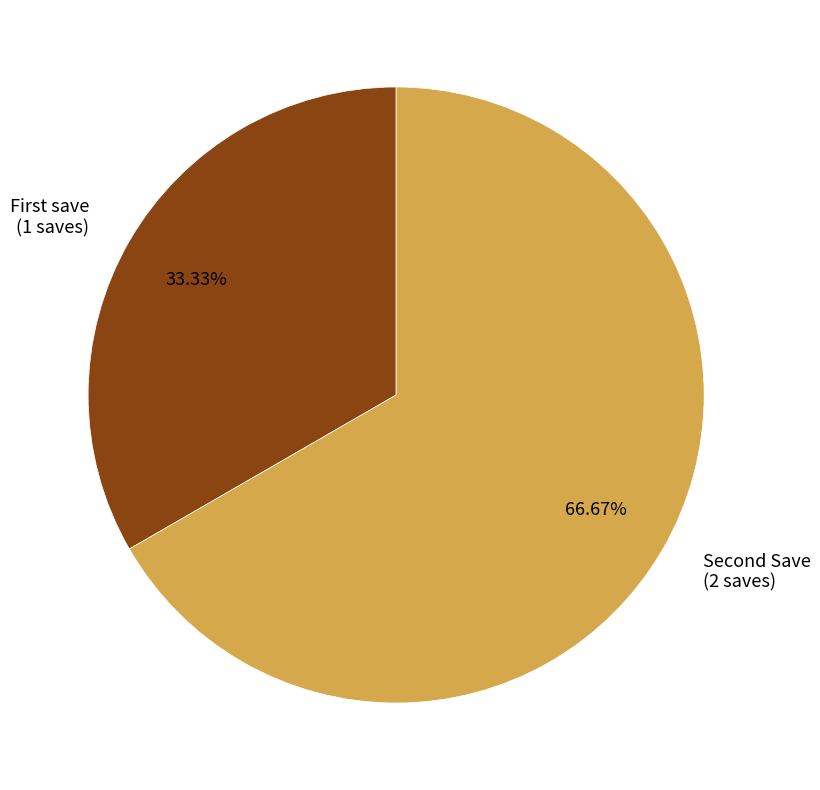

Count the number of slices in the pie.

2